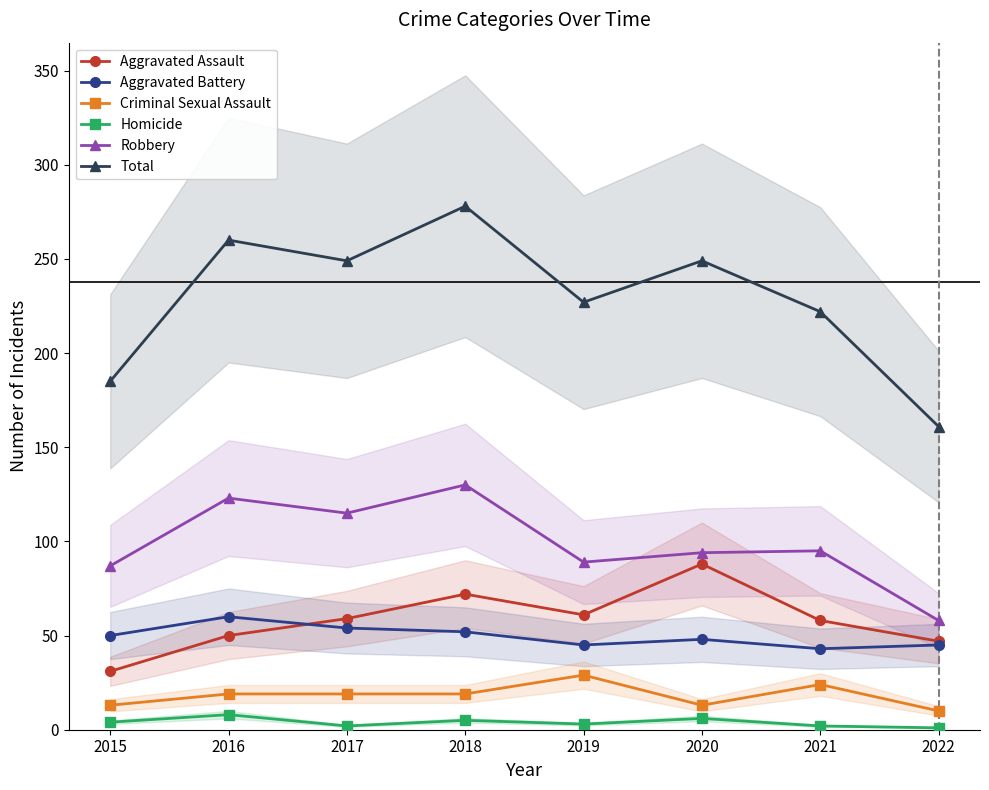

Between 2018 and 2020, which series saw the biggest shift?

Robbery